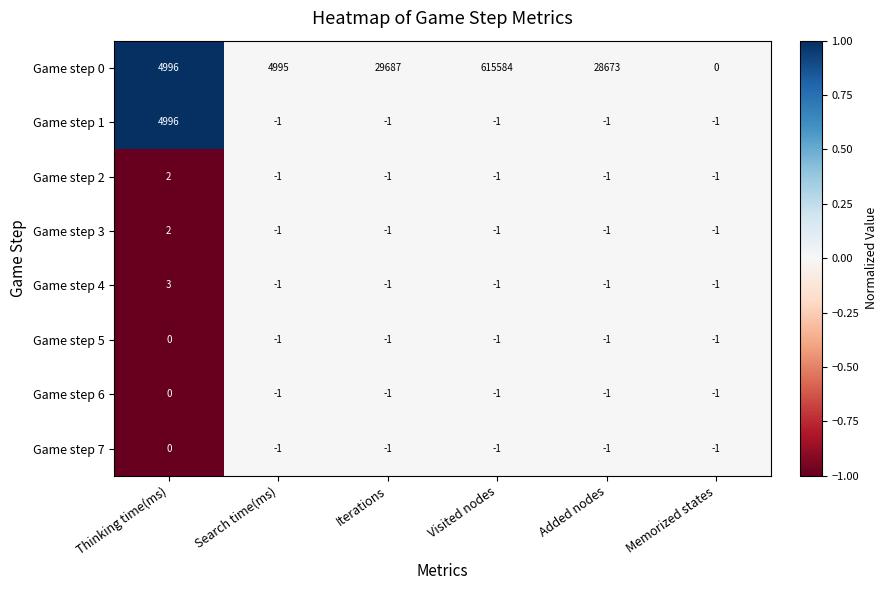

What is the maximum value shown in the chart?

615584